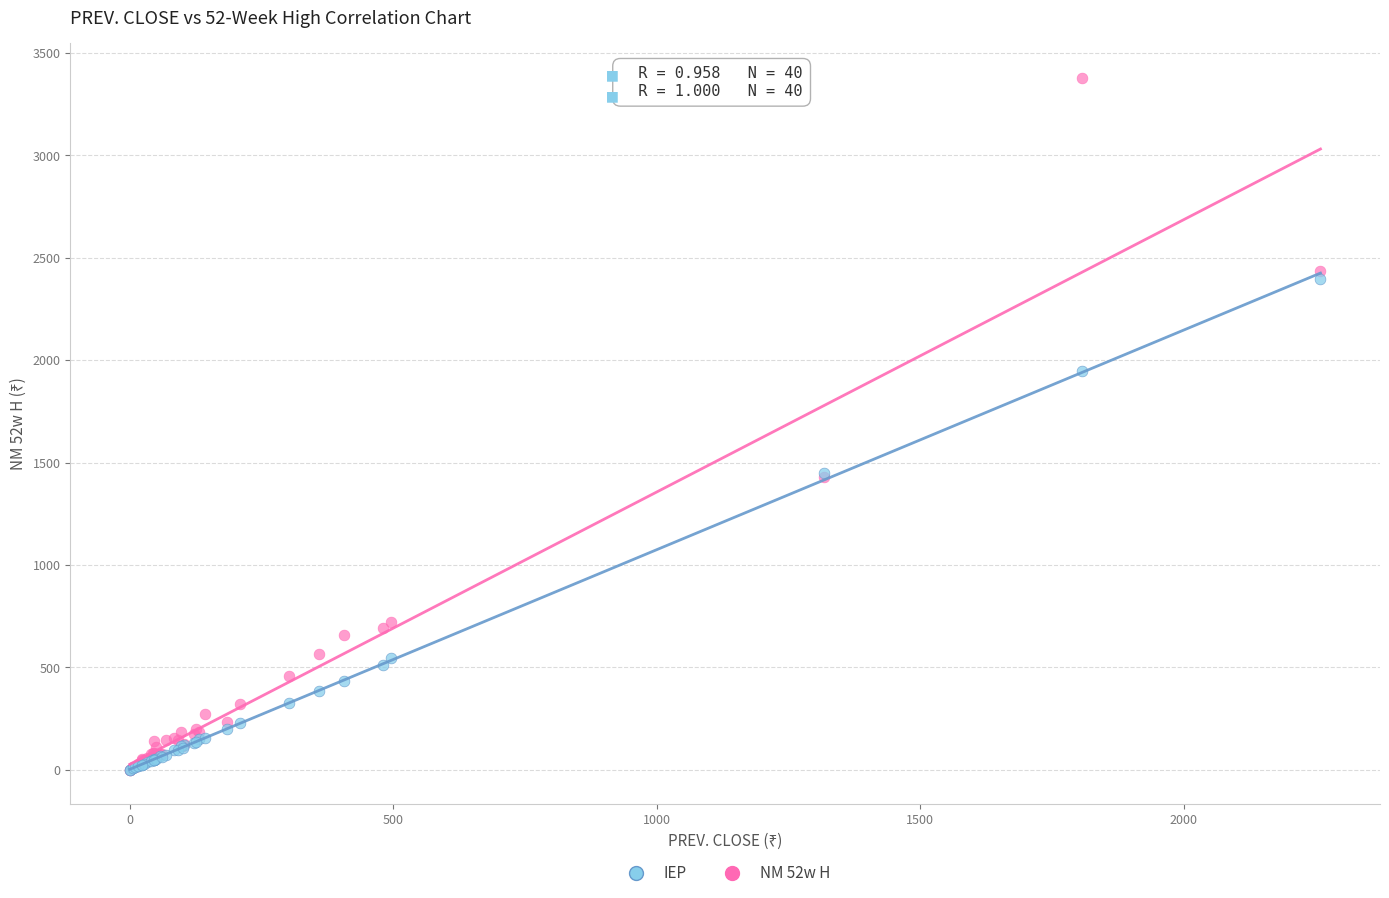

Which series reaches the maximum Y coordinate?

NM 52w H